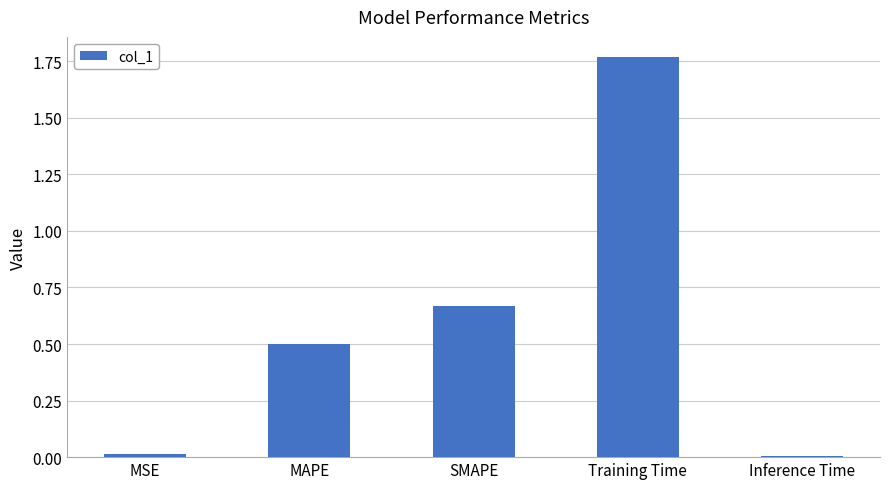

Is it true that the value at SMAPE is 1.0?

False